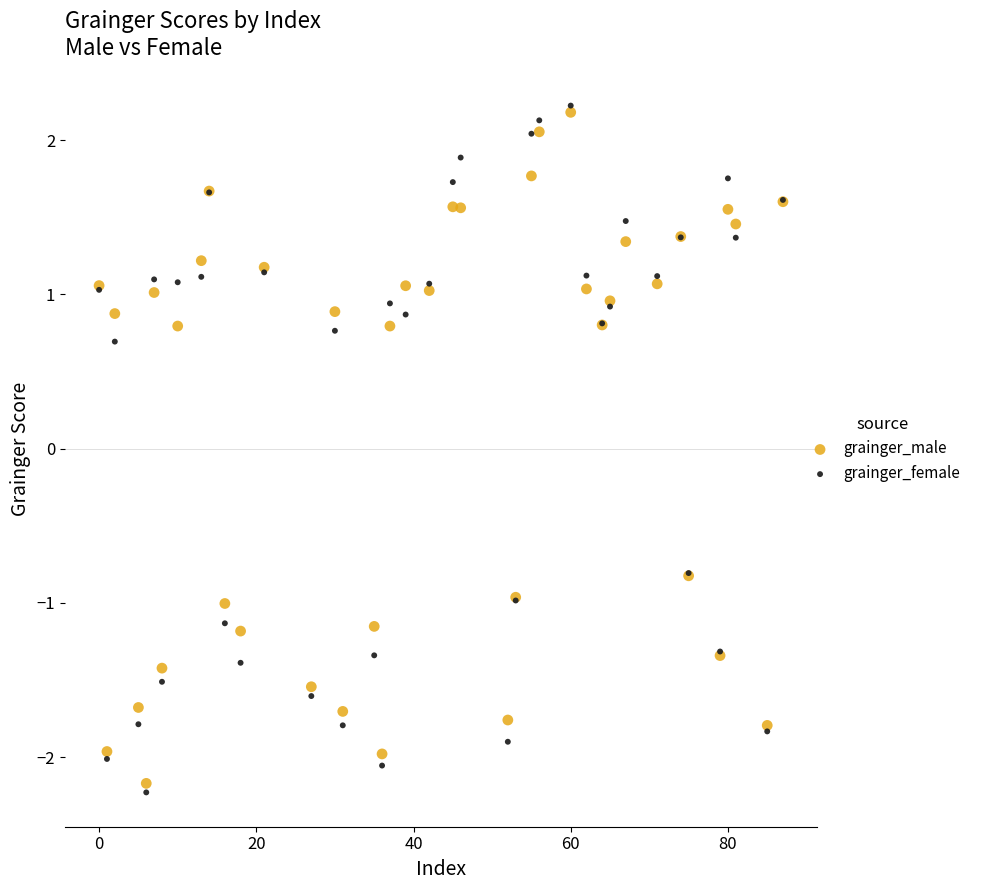

Which series reaches the minimum Y coordinate?

grainger_female